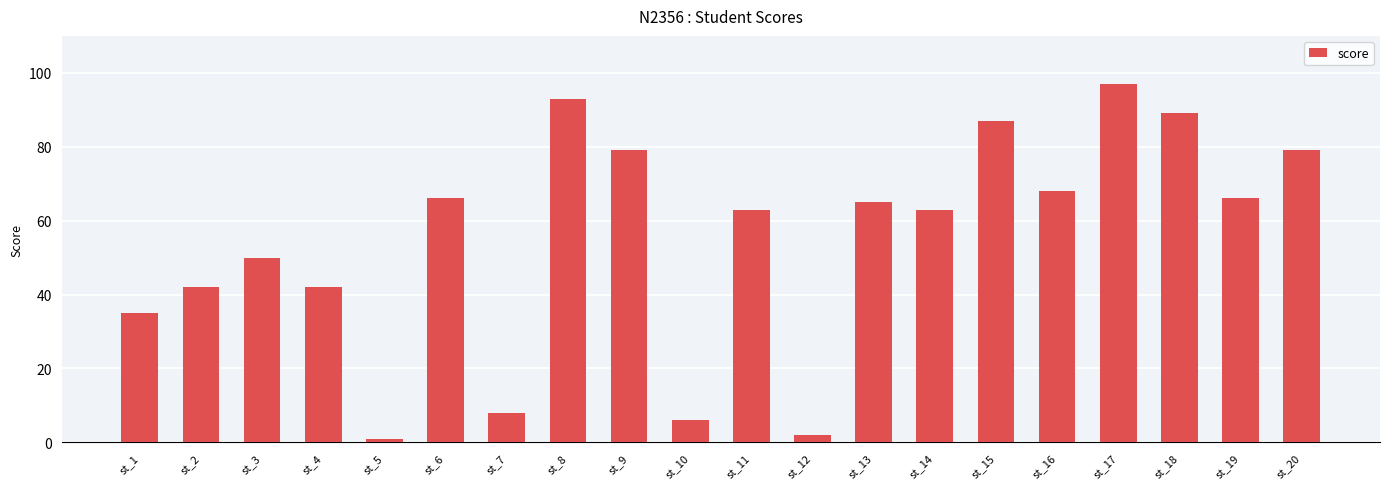

At which label does the data first exceed 65?

st_6